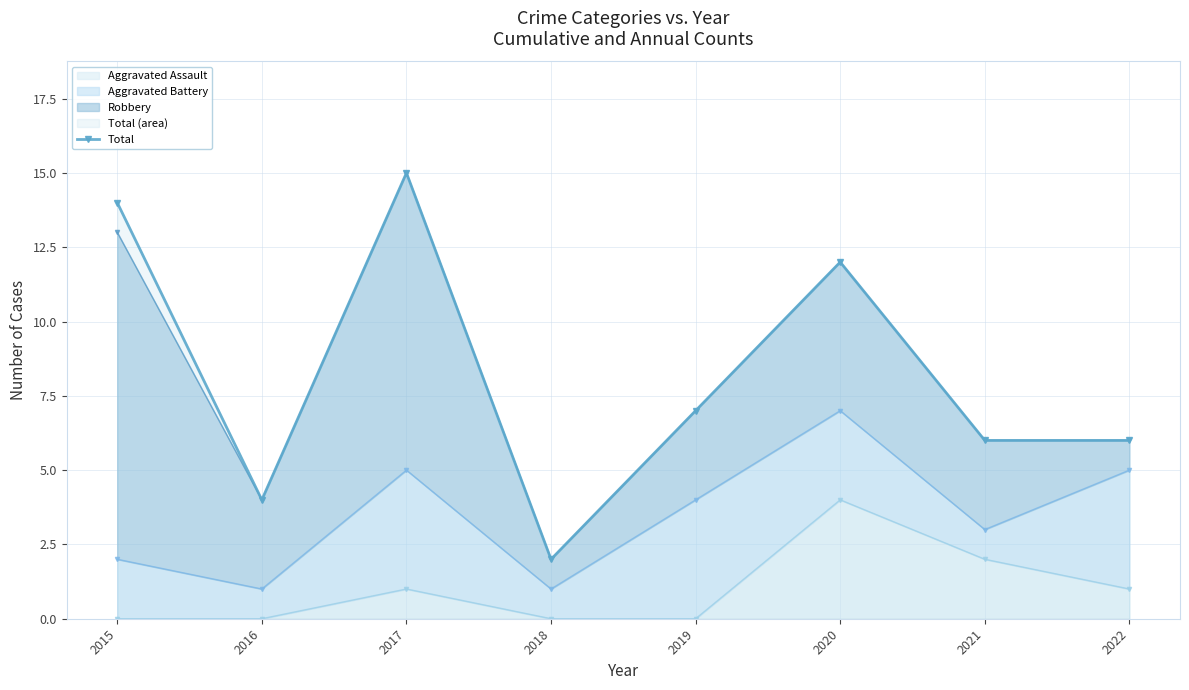

How many data points are above 7?

3